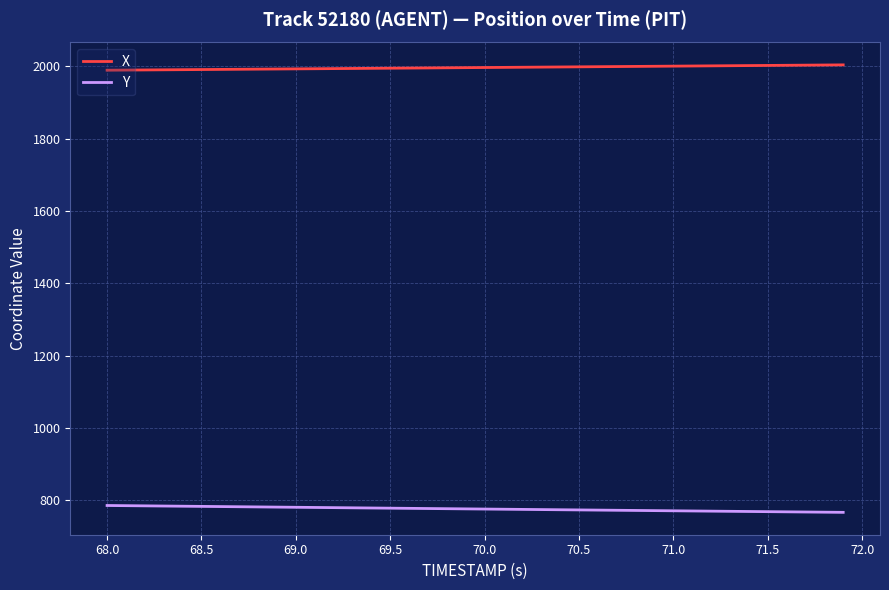

Rank the series by their maximum value, from highest to lowest.

X, Y